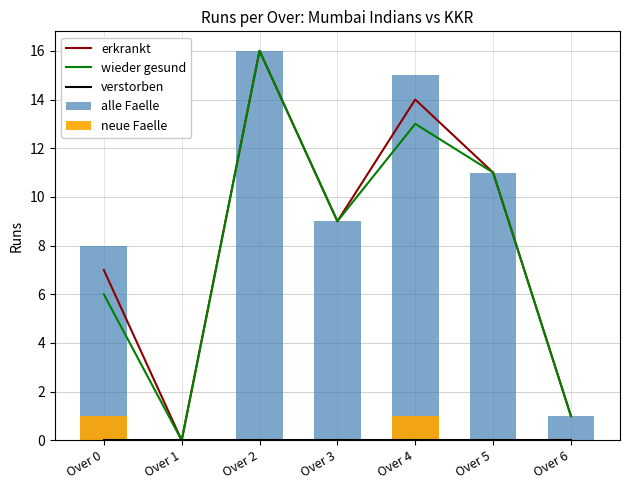

Is the value of alle Faelle at Over 1 greater than the value of wieder gesund at Over 0?

No